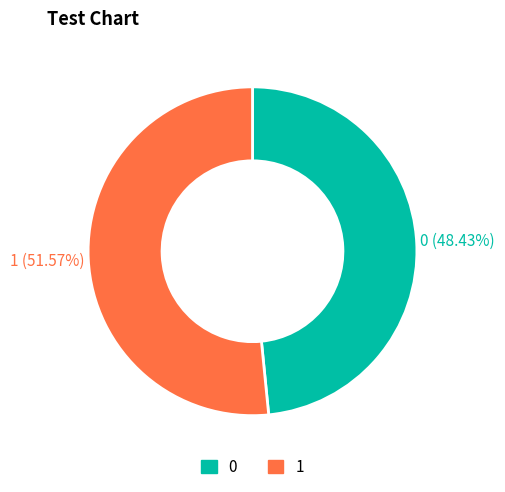

To the nearest percent, what is the difference between the 1 and 0 slice percentages?

3%